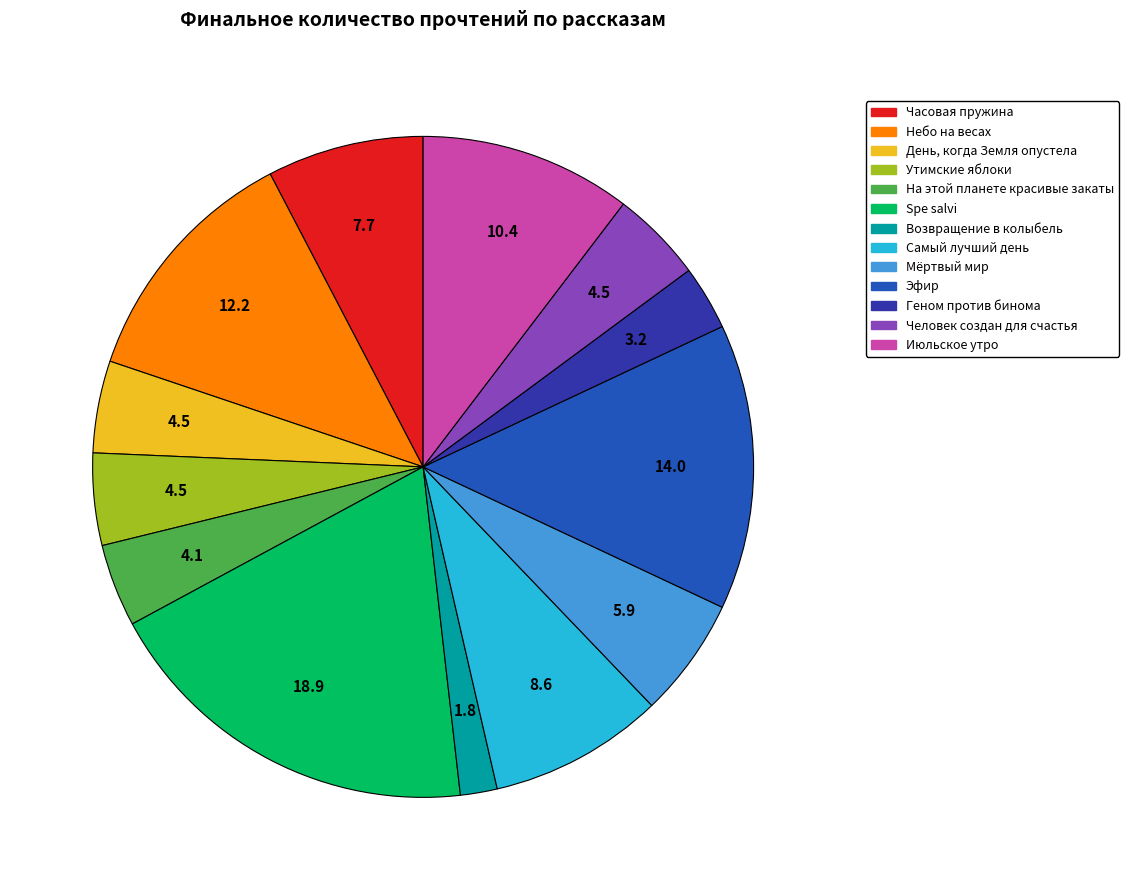

Does Возвращение в колыбель account for over 50% of the chart?

No